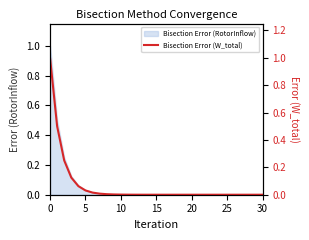

True or false: the data has more than 1 interior local peaks.

False